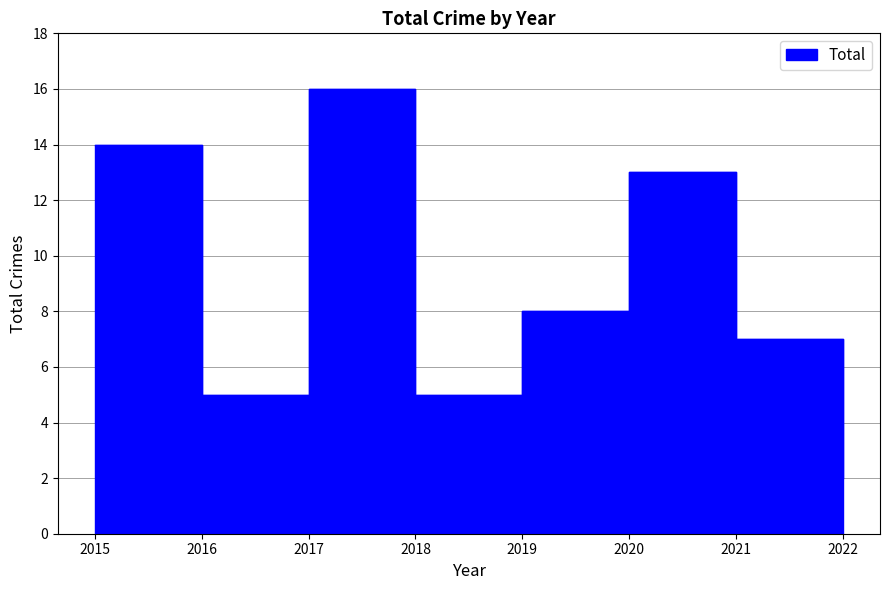

How many lines are shown in the chart?

1